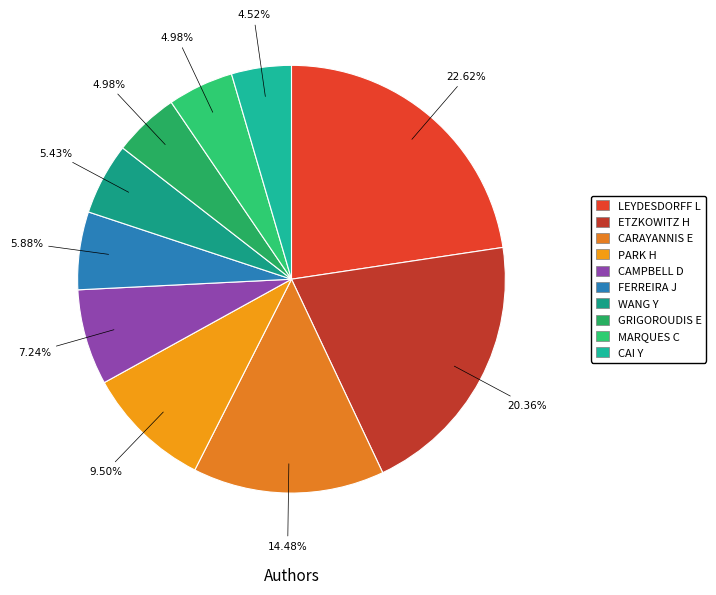

To the nearest percent, what is the difference between the largest and smallest slice percentages?

18%